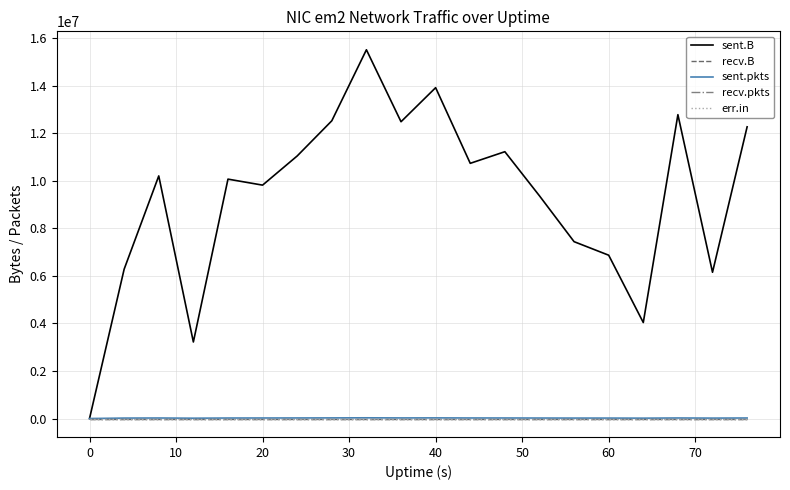

Rank the series by their maximum value, from highest to lowest.

sent.B, sent.pkts, recv.B, recv.pkts, err.in